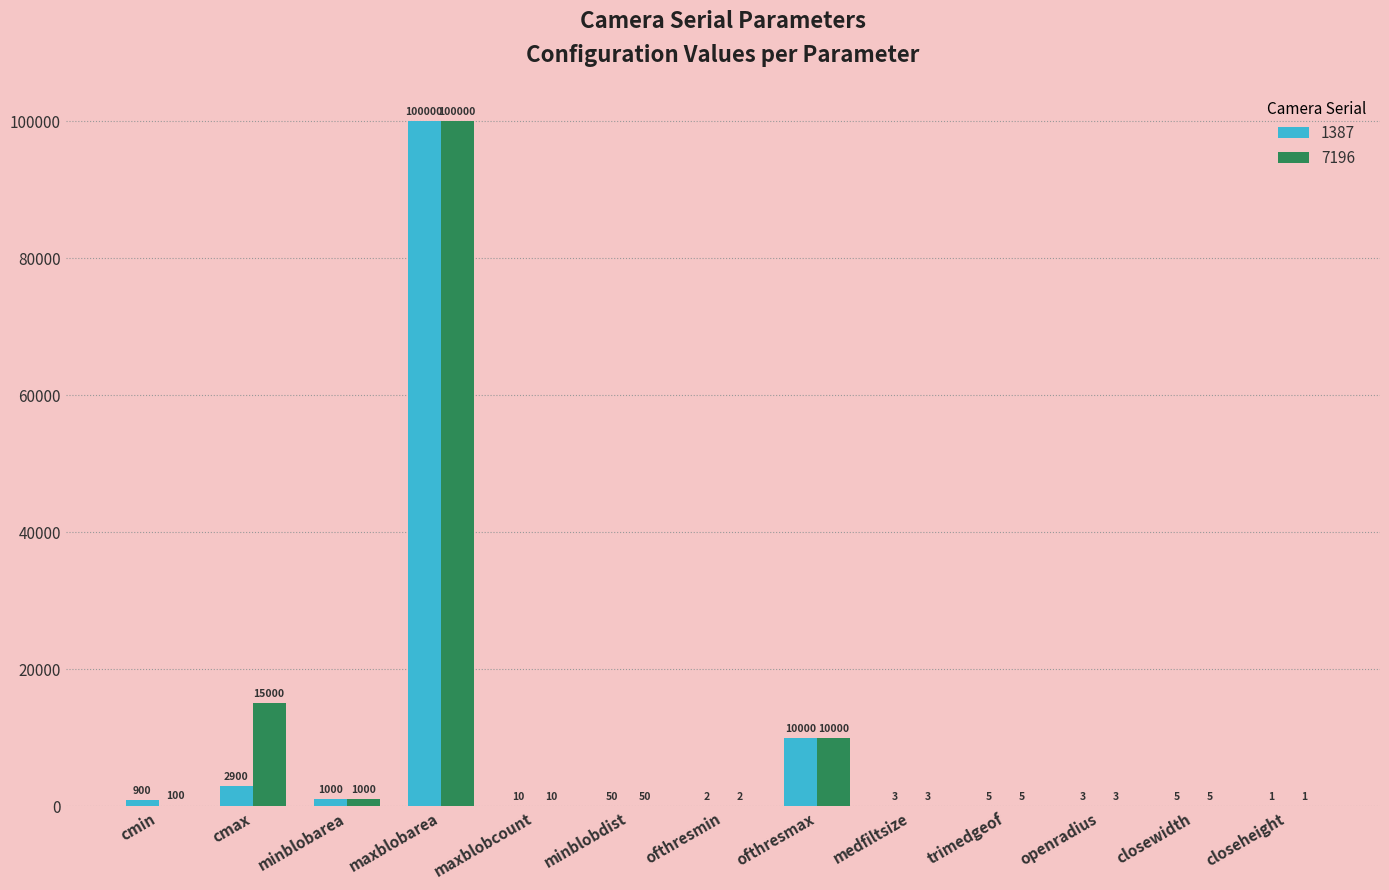

Which series has the largest total across all categories?

7196